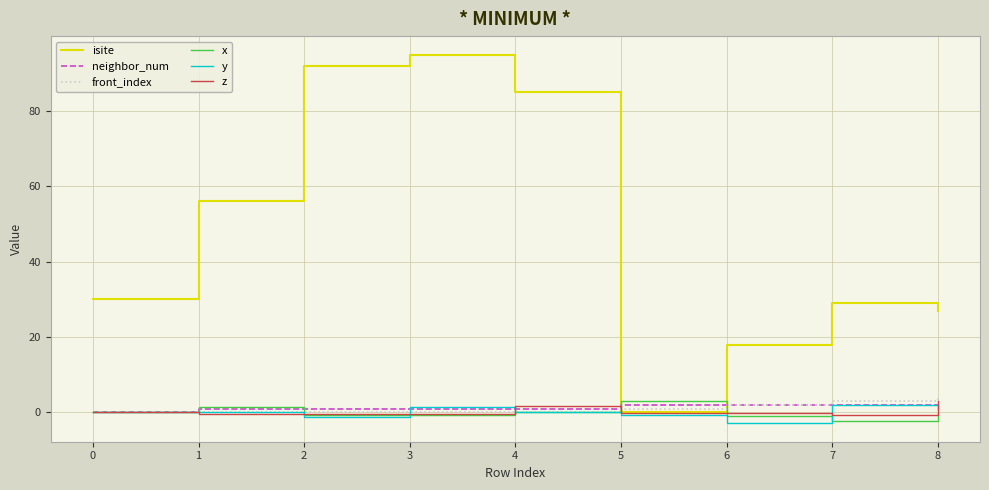

How many times do x and isite cross each other?

2